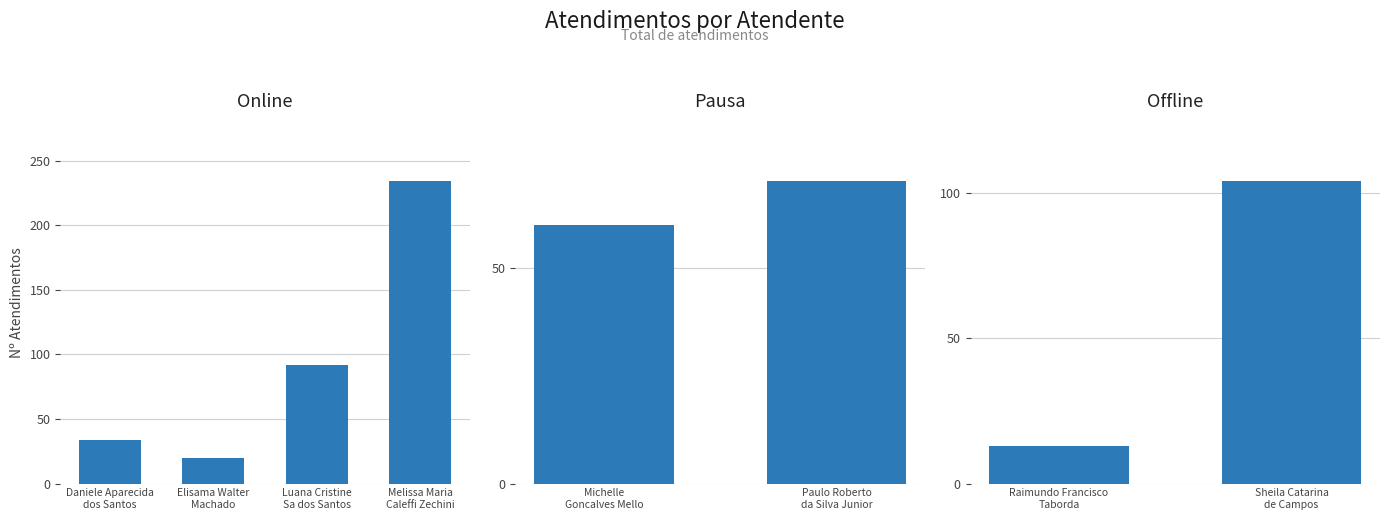

List the labels in order of value, largest first.

Melissa Maria
Caleffi Zechini, Sheila Catarina
de Campos, Luana Cristine
Sa dos Santos, Paulo Roberto
da Silva Junior, Michelle
Goncalves Mello, Daniele Aparecida
dos Santos, Elisama Walter
Machado, Raimundo Francisco
Taborda